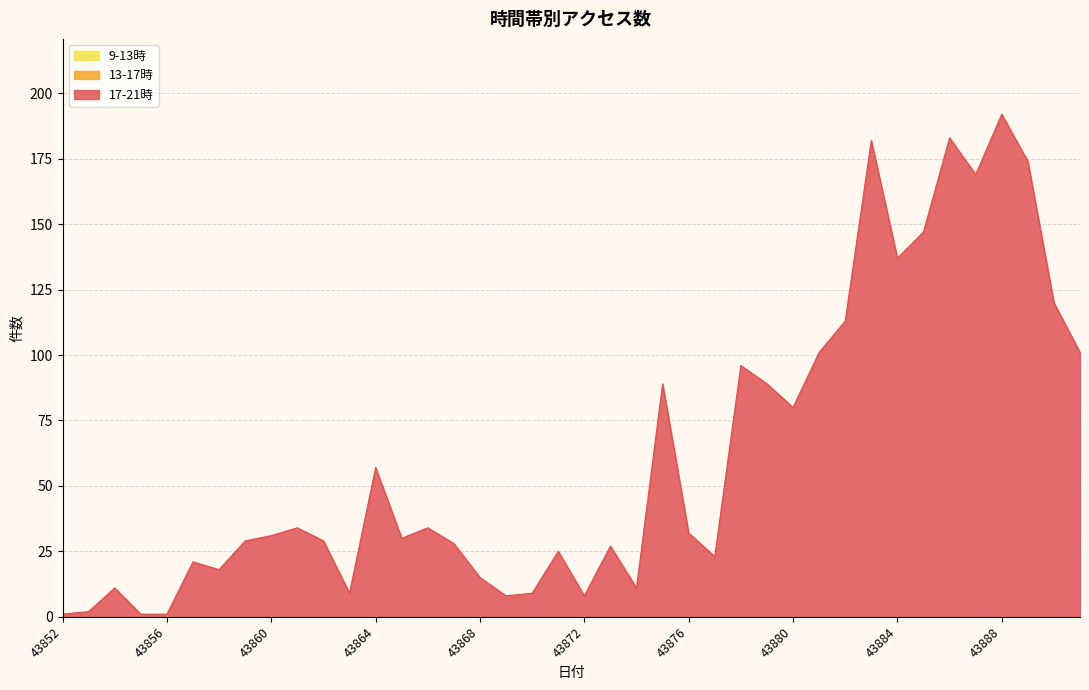

List the labels in order of 13-17時 value, smallest first.

43852, 43853, 43854, 43855, 43856, 43857, 43858, 43859, 43860, 43861, 43862, 43863, 43864, 43865, 43866, 43867, 43868, 43869, 43870, 43871, 43872, 43873, 43874, 43875, 43876, 43877, 43878, 43879, 43880, 43881, 43882, 43883, 43884, 43885, 43886, 43887, 43888, 43889, 43890, 43891